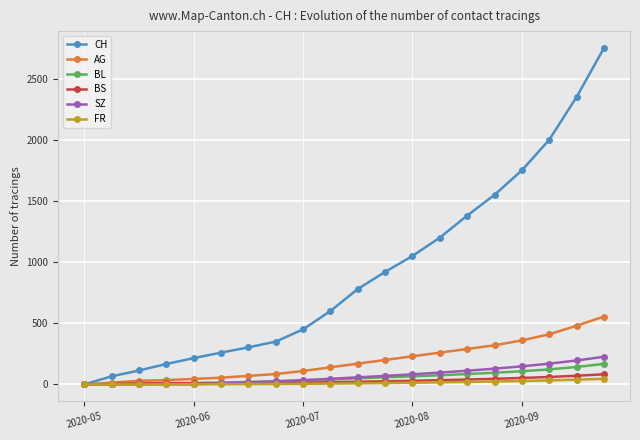

What is the greatest value displayed?

2750